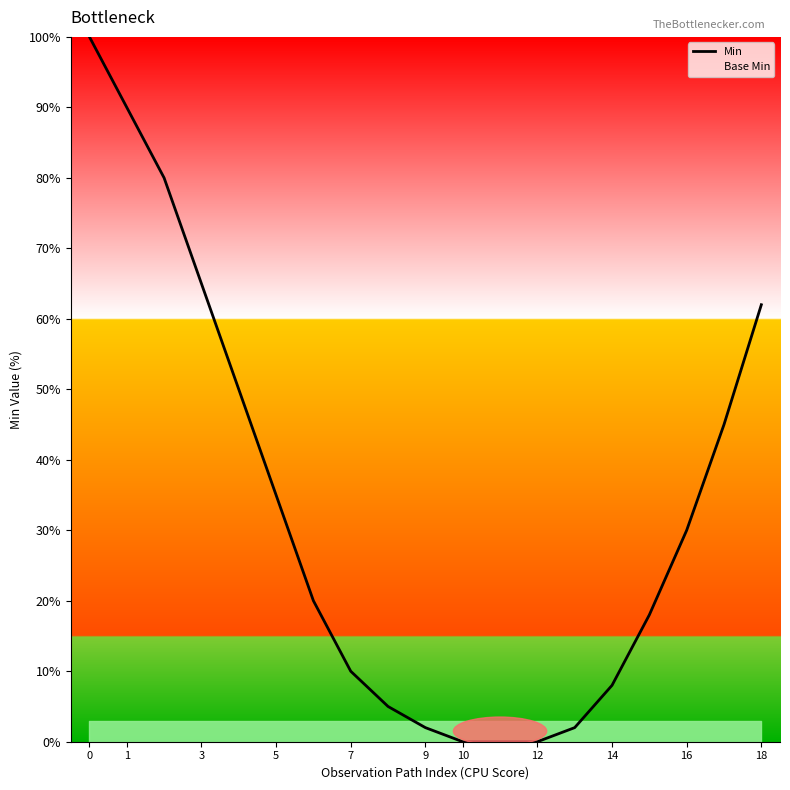

Between 14 and 12, which is larger?

14